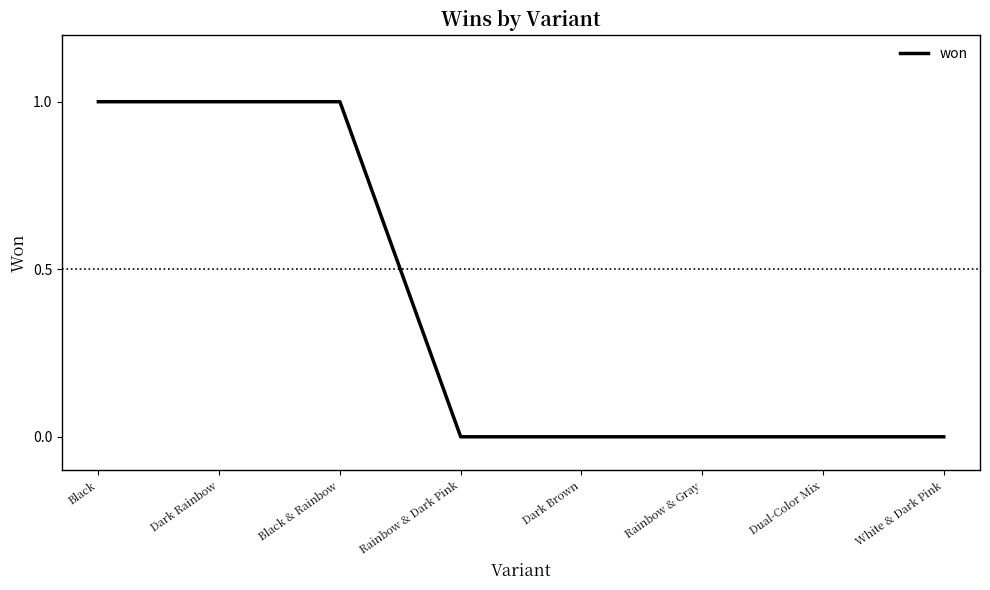

What is the difference between the maximum and minimum values?

1